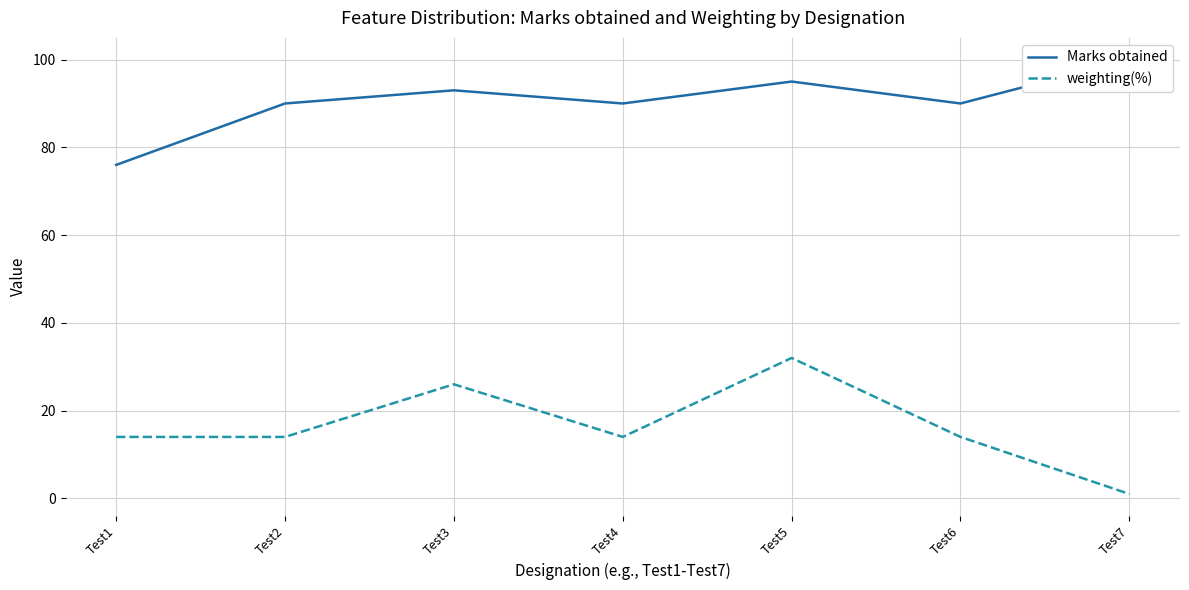

Is the value of weighting(%) at Test5 greater than the value of Marks obtained at Test7?

No